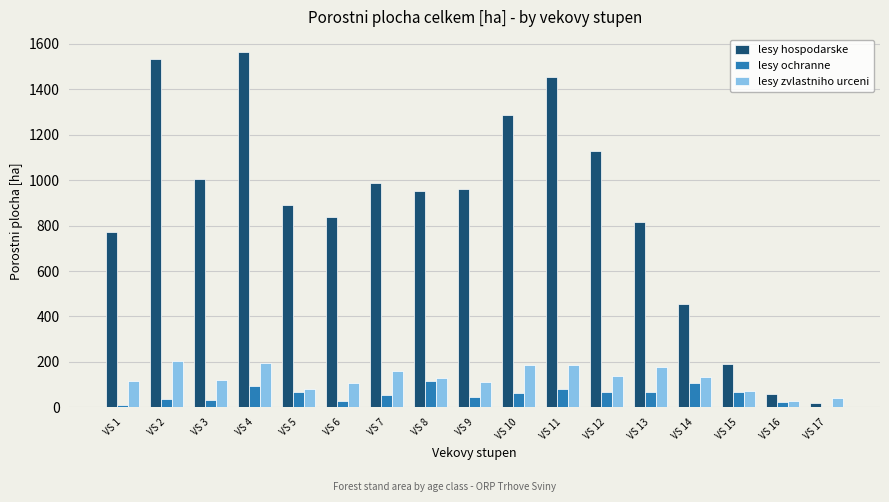

At which label does lesy hospodarske reach its peak?

VS 4